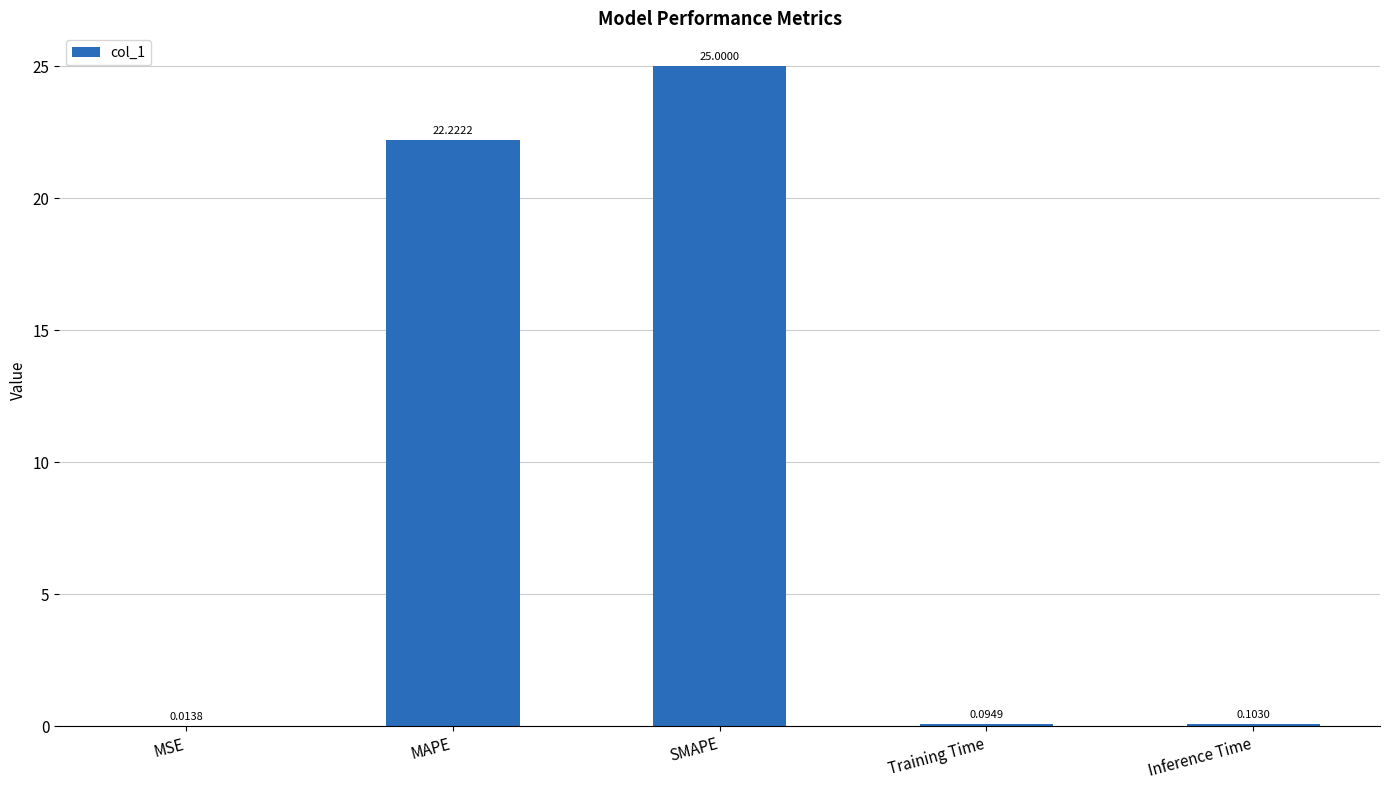

True or false: the data shows 22.2 at MAPE.

True